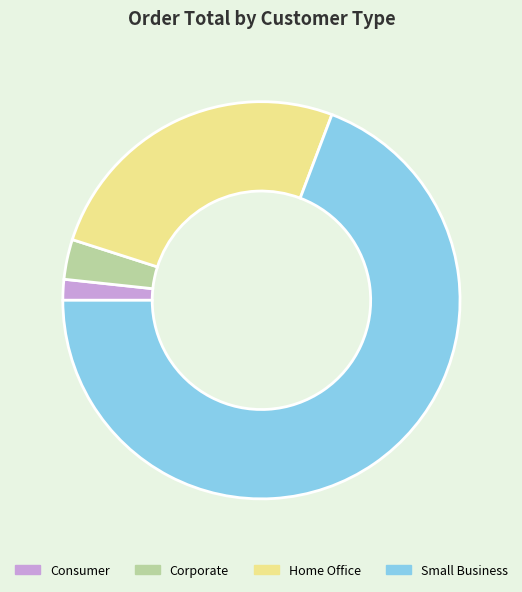

Rank the categories by value from highest to lowest.

Small Business, Home Office, Corporate, Consumer